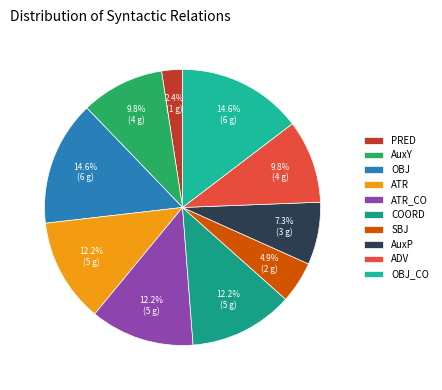

Approximately how many times larger is the value at ATR compared to COORD?

1.0